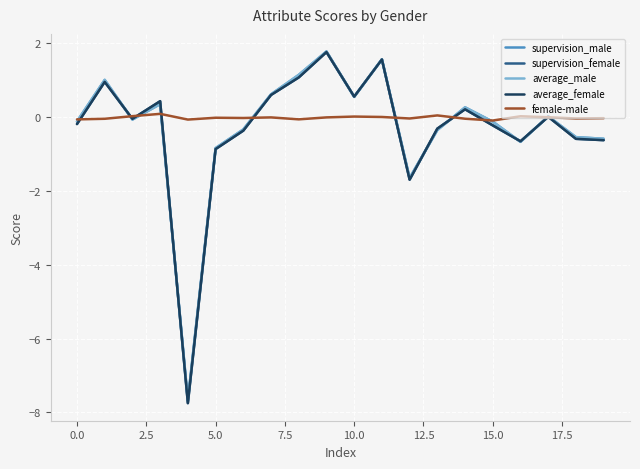

What is the lowest value of the average_female series?

-7.7